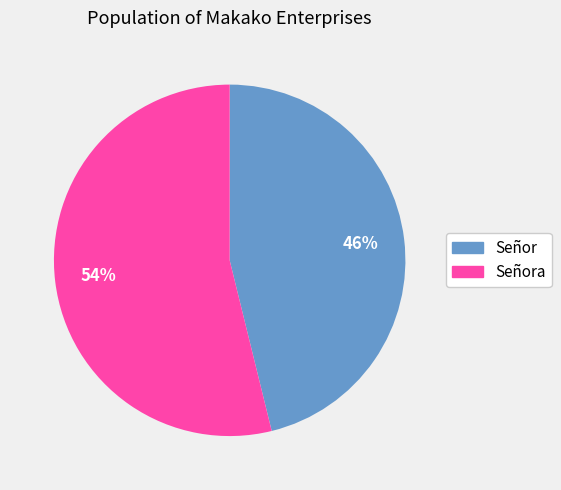

To the nearest percent, what is the combined percentage of Señora and Señor?

100%